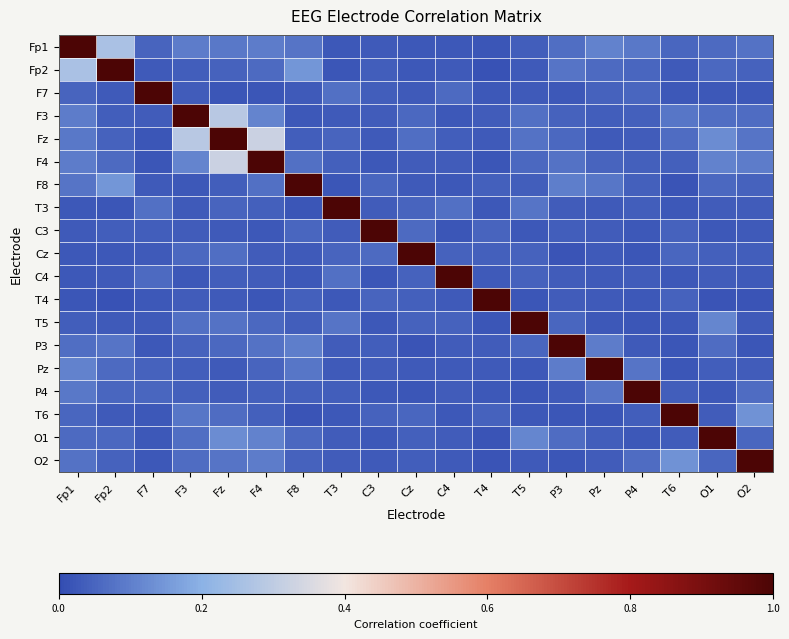

Which series has the largest total across all categories?

Fz